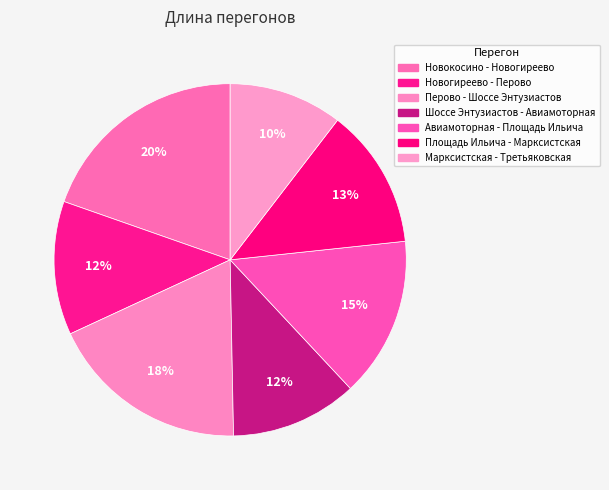

True or false: Новогиреево - Перово accounts for 1% of the total.

False